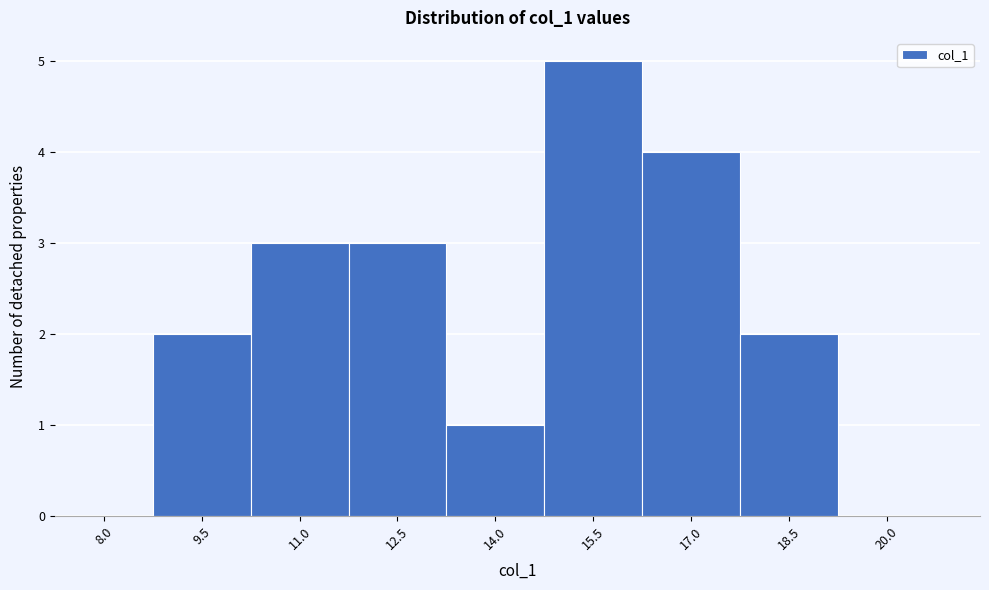

Reading left to right, extract all data points from this chart.

8.0=0	9.5=2	11.0=3	12.5=3	14.0=1	15.5=5	17.0=4	18.5=2	20.0=0